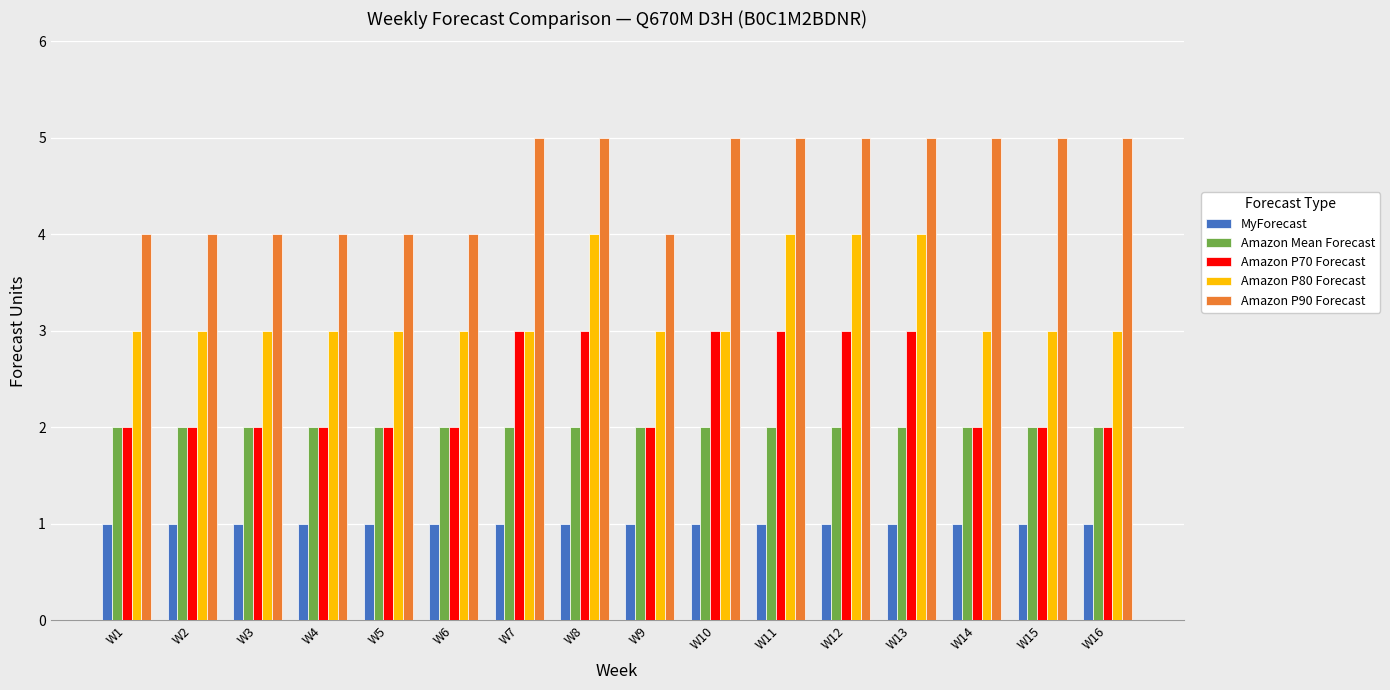

What are all the series names shown in the legend?

MyForecast, Amazon Mean Forecast, Amazon P70 Forecast, Amazon P80 Forecast, Amazon P90 Forecast